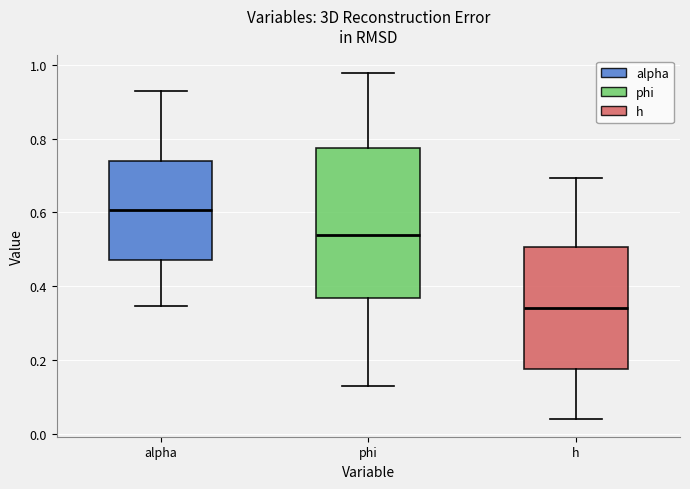

Reading left to right, transcribe this box plot: for each box, give where its median line is, the range the box spans, and where its two whiskers end, as read against the y-axis. The values are not printed on the chart, so give them approximately, as read against the axis.

alpha: median 0.60, box 0.48 to 0.74, whiskers 0.34 to 0.92
phi: median 0.54, box 0.36 to 0.78, whiskers 0.12 to 0.98
h: median 0.34, box 0.18 to 0.50, whiskers 0.04 to 0.70